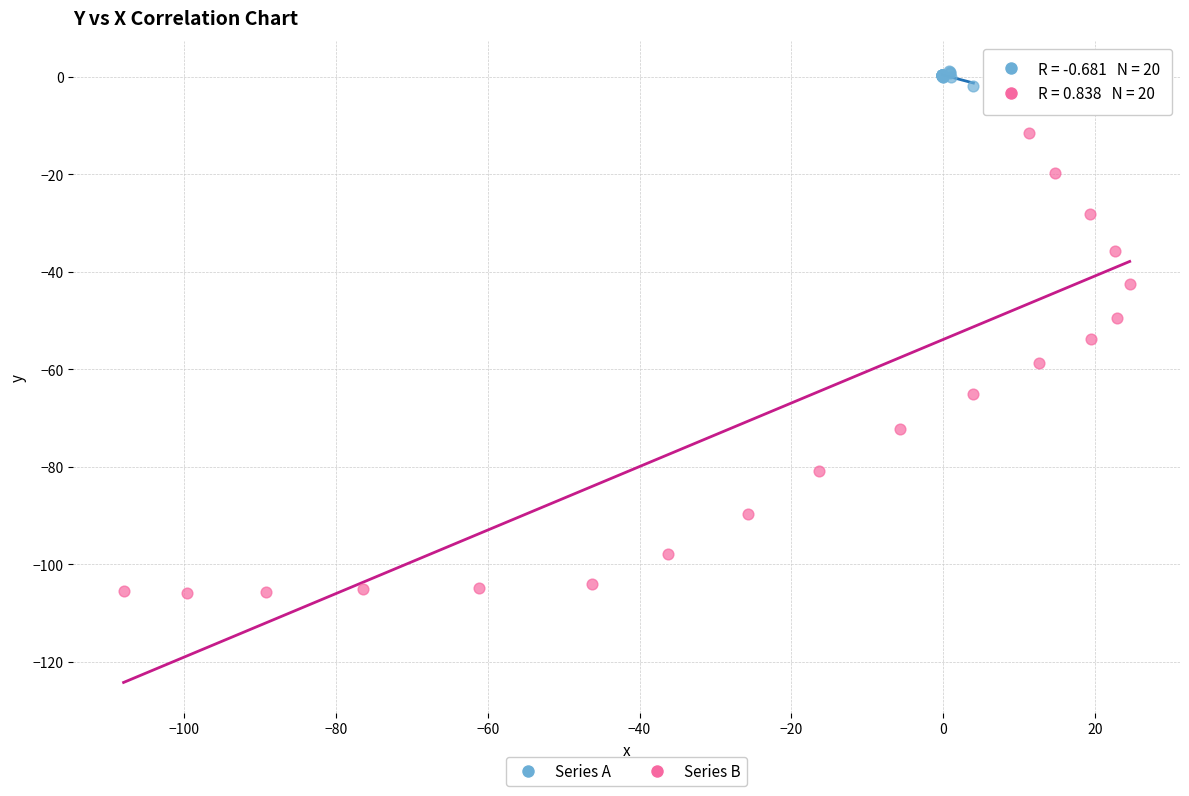

Which series reaches the maximum Y coordinate?

Series A